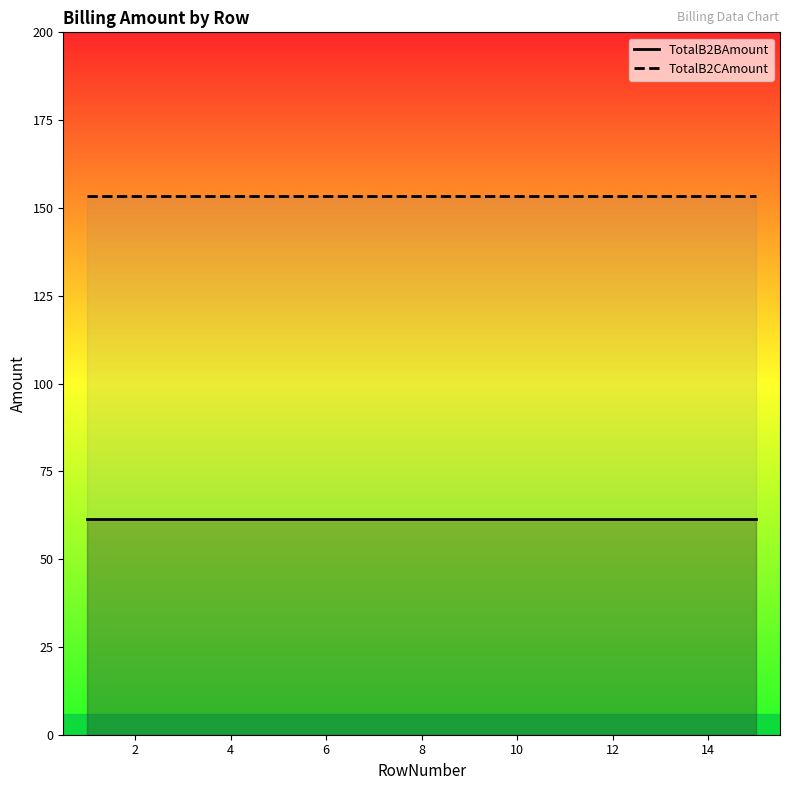

What is the sum of all TotalB2CAmount values?

2301.0